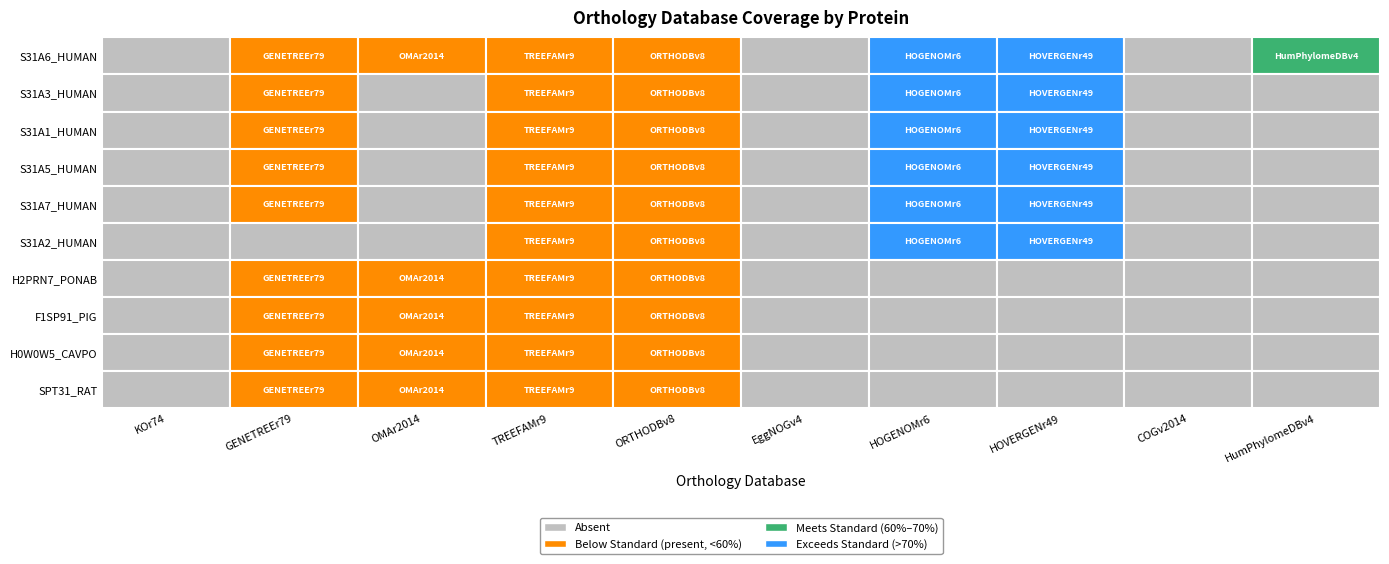

What is the sum of the H2PRN7_PONAB values at ORTHODBv8 and EggNOGv4?

1